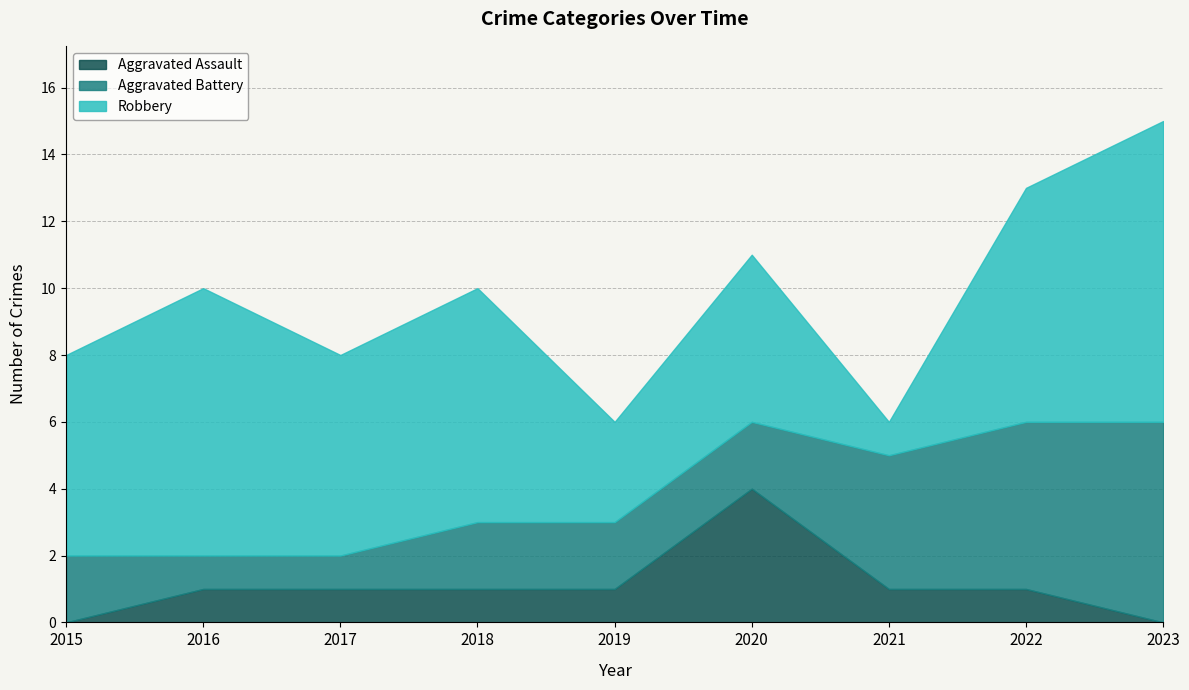

How many intersections are there between Aggravated Assault and Aggravated Battery?

2